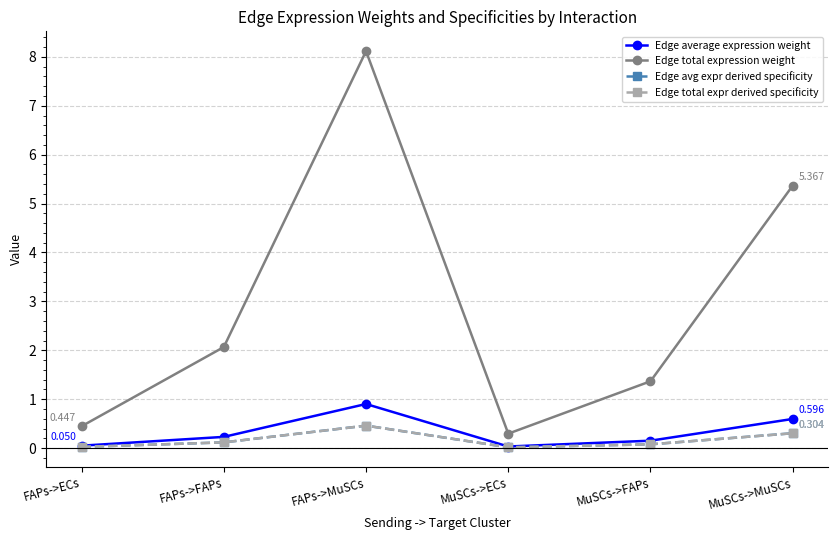

At which category does Edge average expression weight reach its first local peak?

FAPs->MuSCs